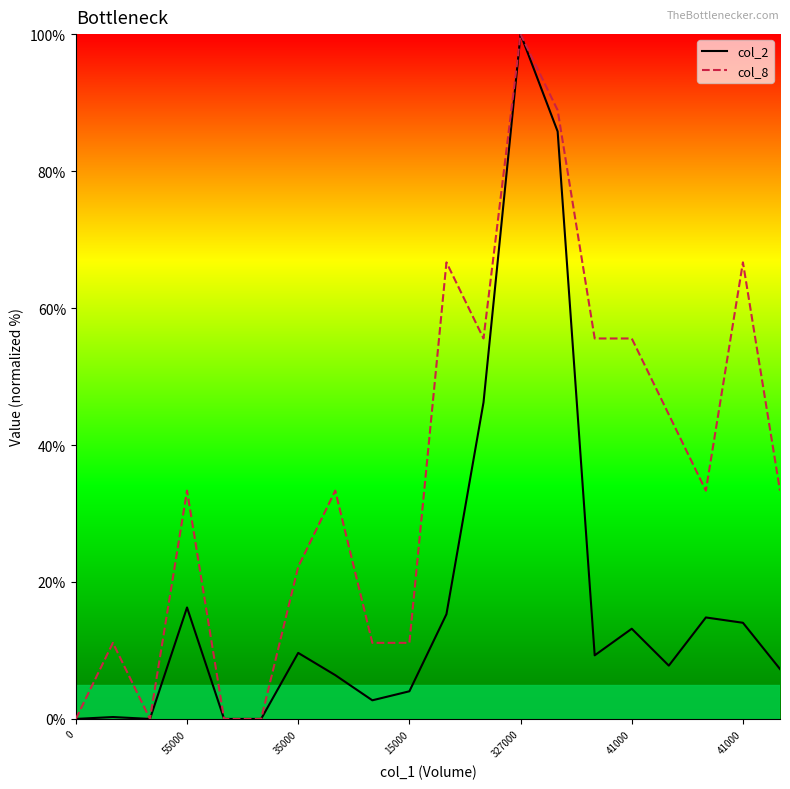

Read the col_2 value at 8.

2.7